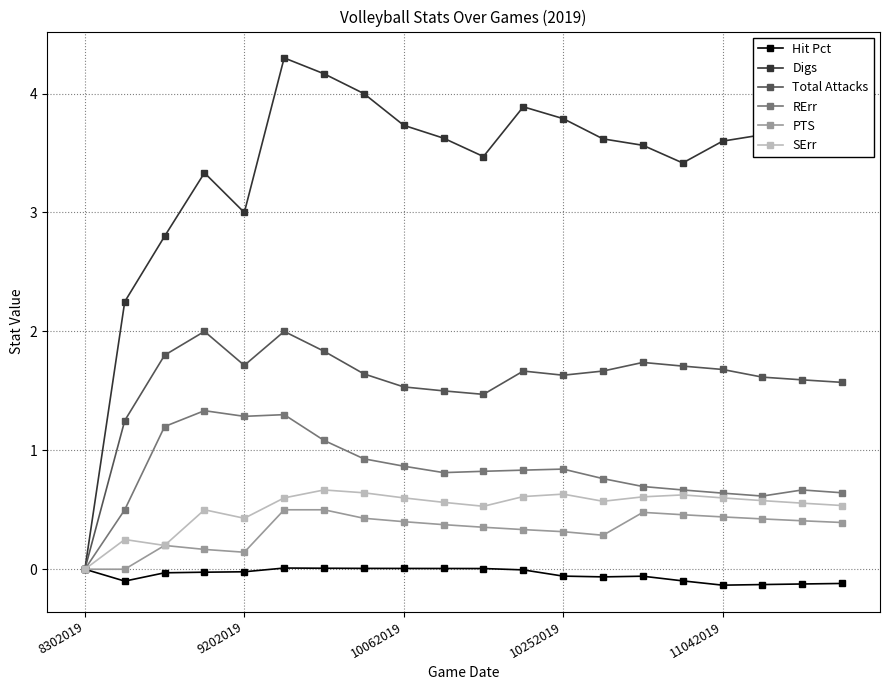

Which series has the largest total across all categories?

Digs